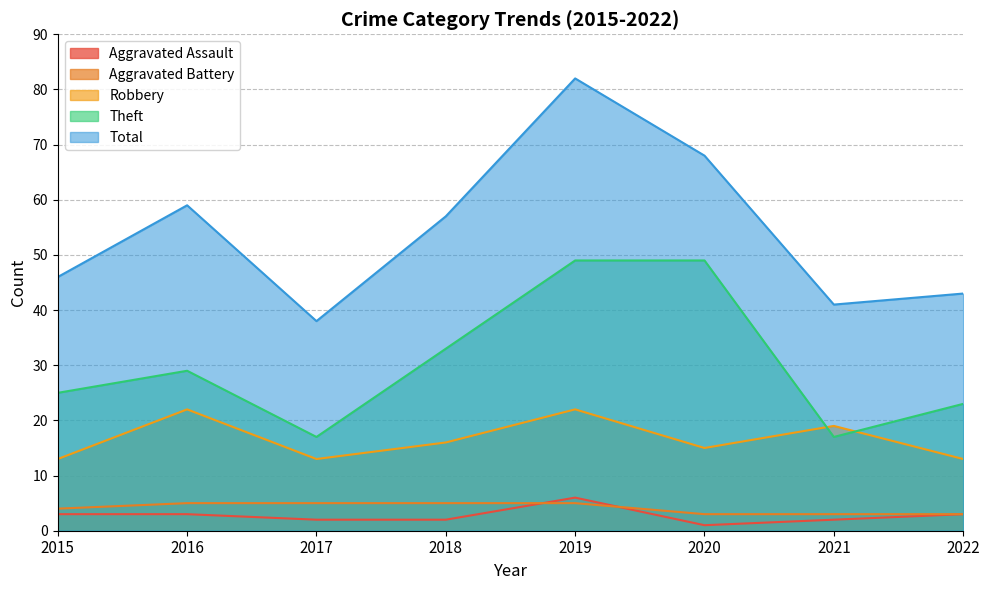

True or false: Total has more than 1 interior local peaks.

True